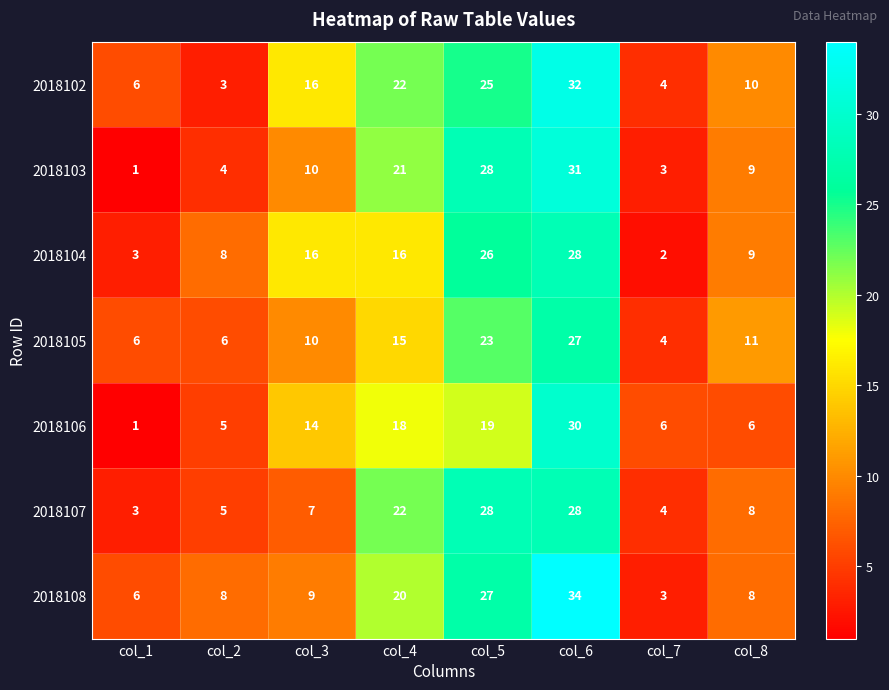

Which series has the largest range (max minus min)?

2018108